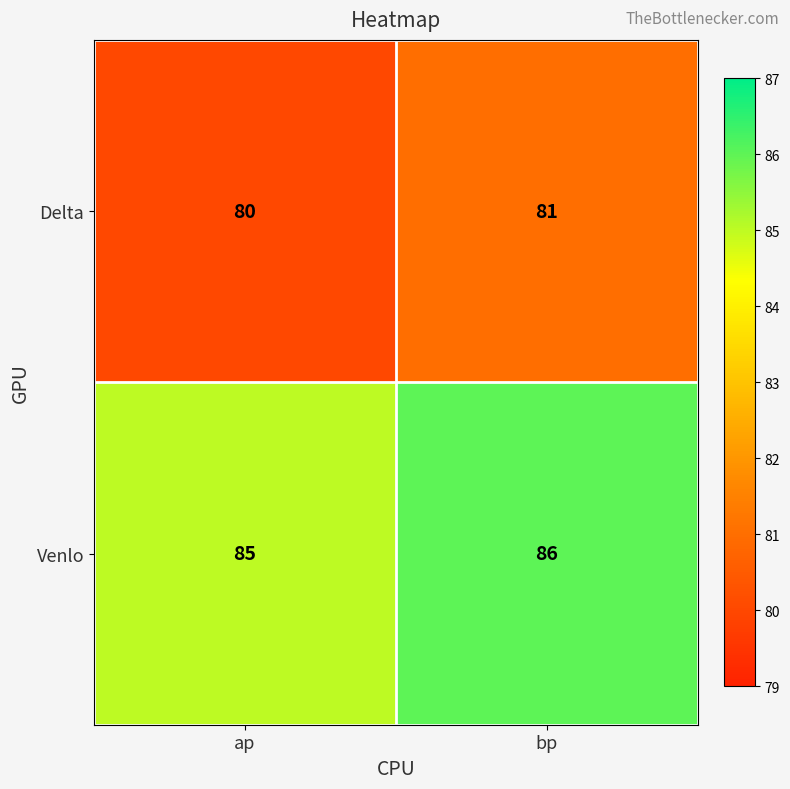

Reading left to right, what are all the values shown in this chart?

Delta: 80	81
Venlo: 85	86